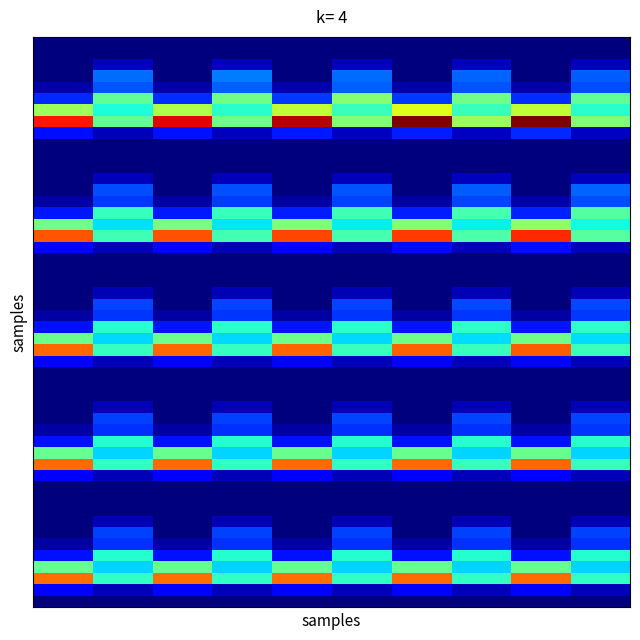

At how many categories does at least one series exceed 5?

2